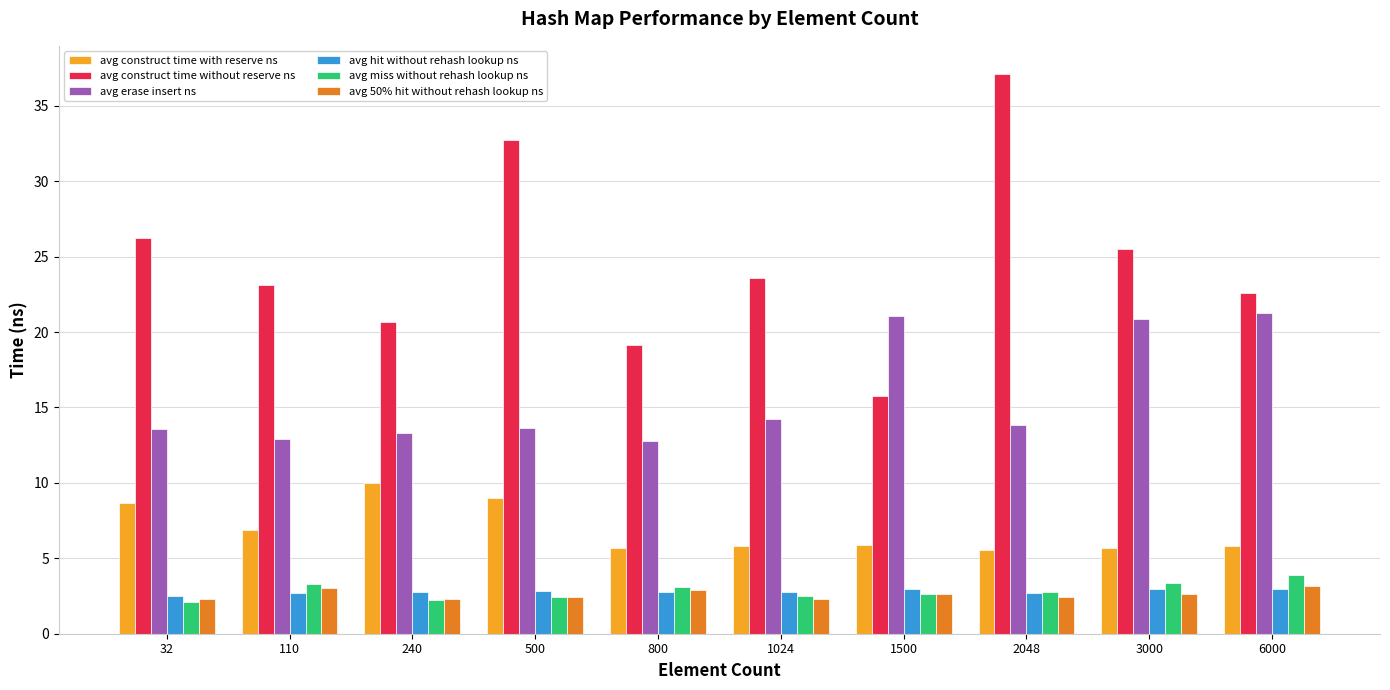

At which label does avg construct time with reserve ns reach its peak?

240